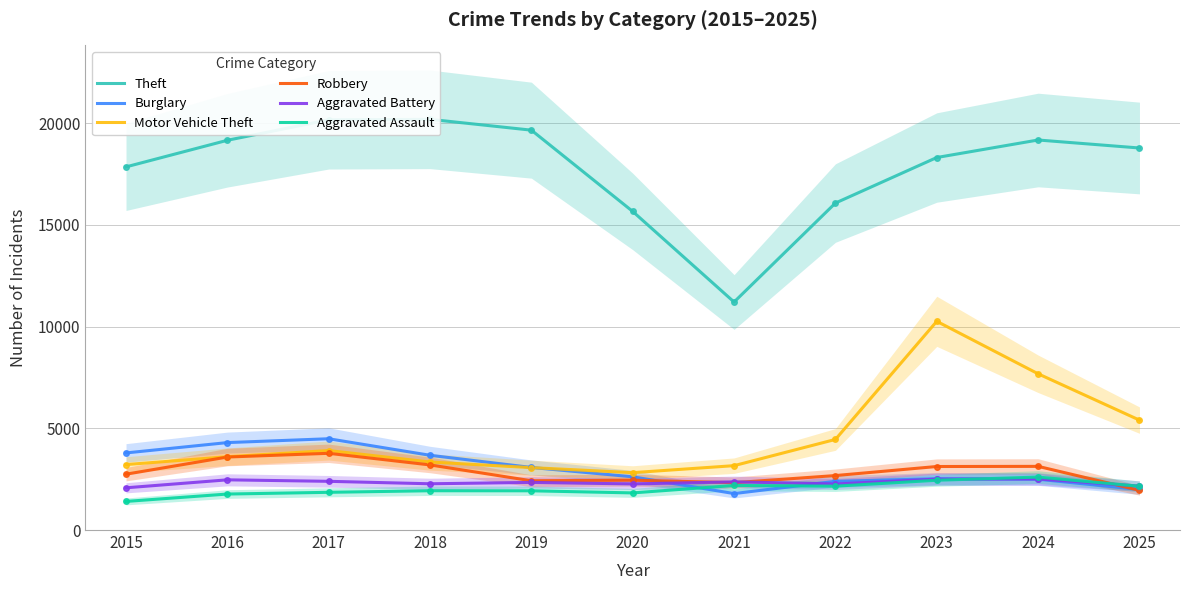

In Aggravated Battery, how many points are lower than both neighbors (excluding endpoints)?

3